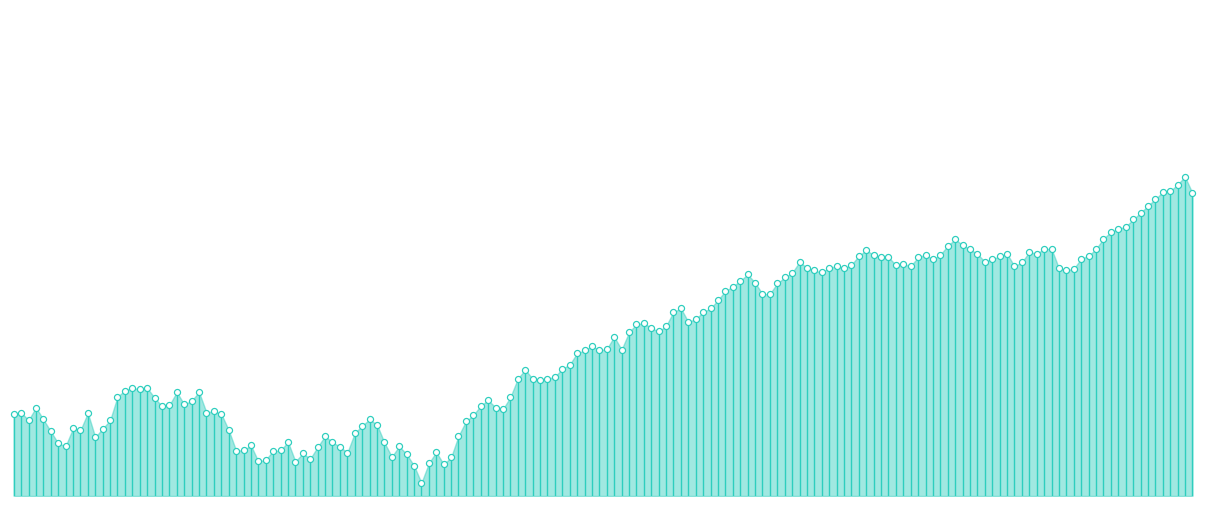

What is the change in value from −20 to 0?

+1132